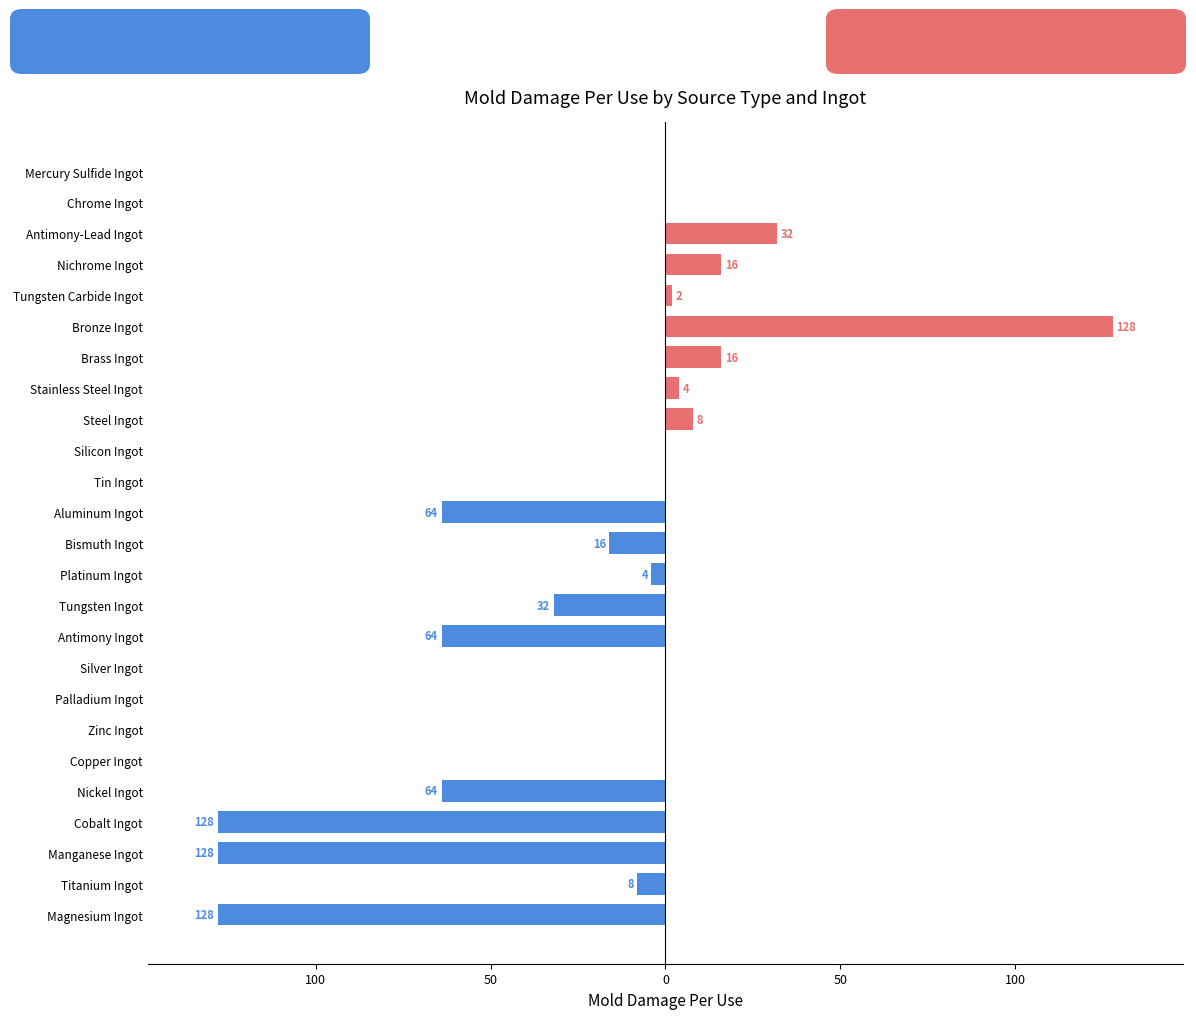

List the series in order of their peak value, highest first.

Alloy / Mineral, Element